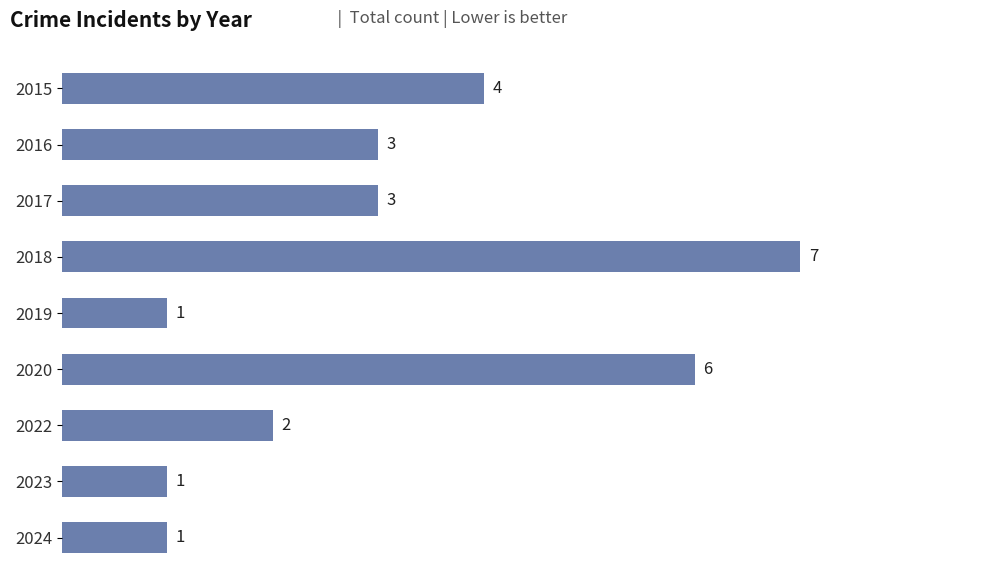

What value does the data have at 2016?

3